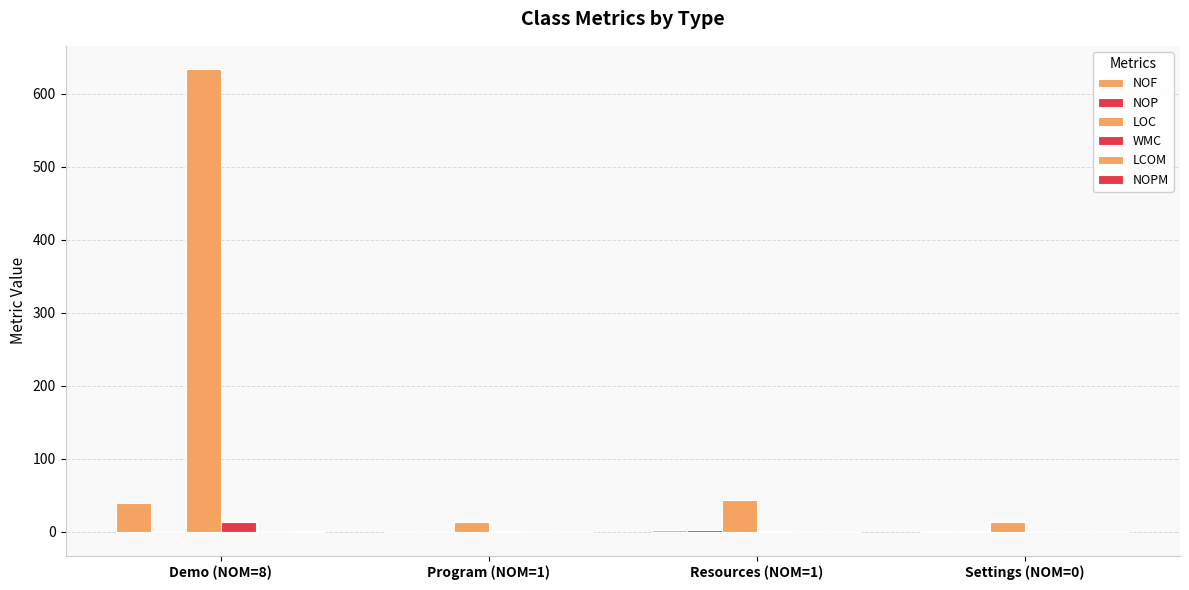

Rank the series at Settings (NOM=0) from lowest to highest value.

LCOM, WMC, NOPM, NOF, NOP, LOC